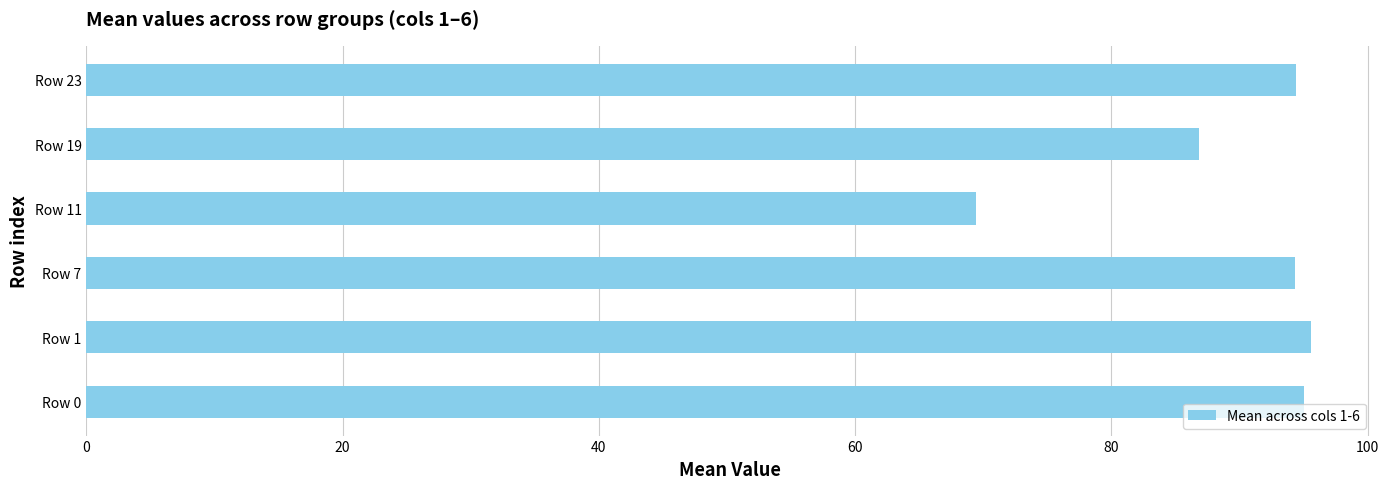

What is the sum of all values?

535.6